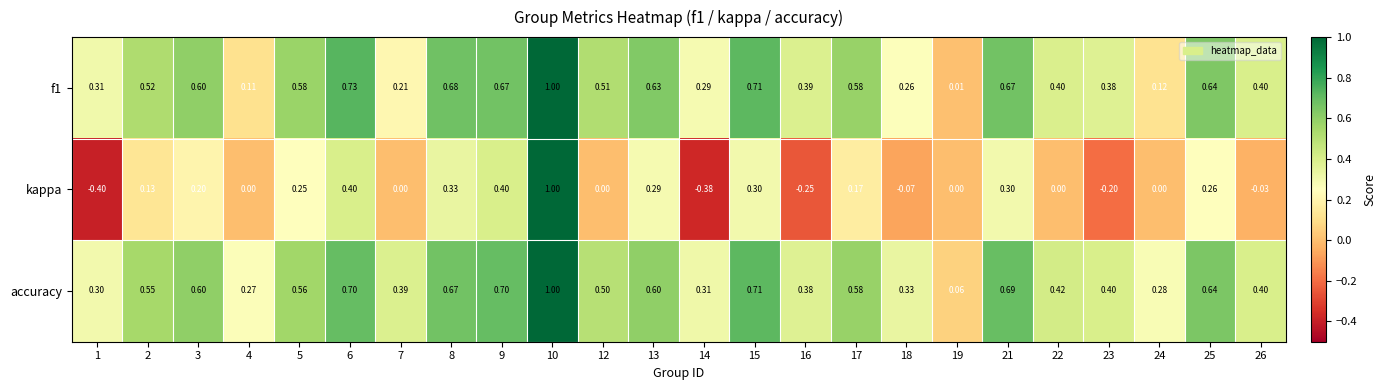

Count the number of data series in this chart.

3